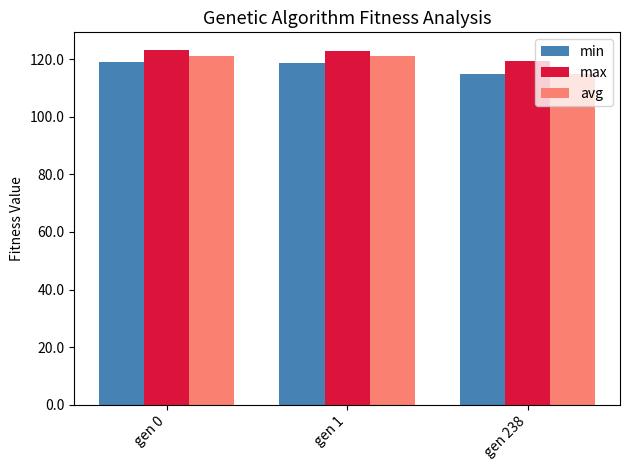

How many bars are there in total?

9